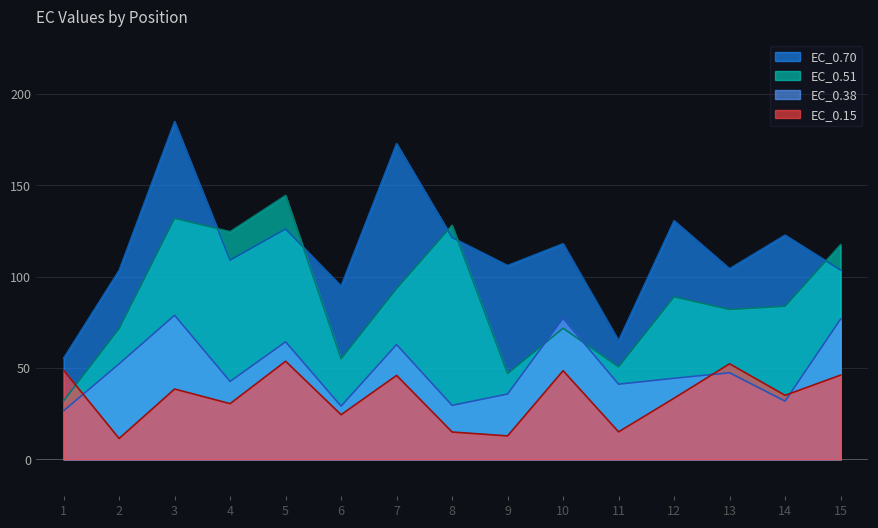

Rank the series at 10 from highest to lowest value.

EC_0.70, EC_0.38, EC_0.51, EC_0.15